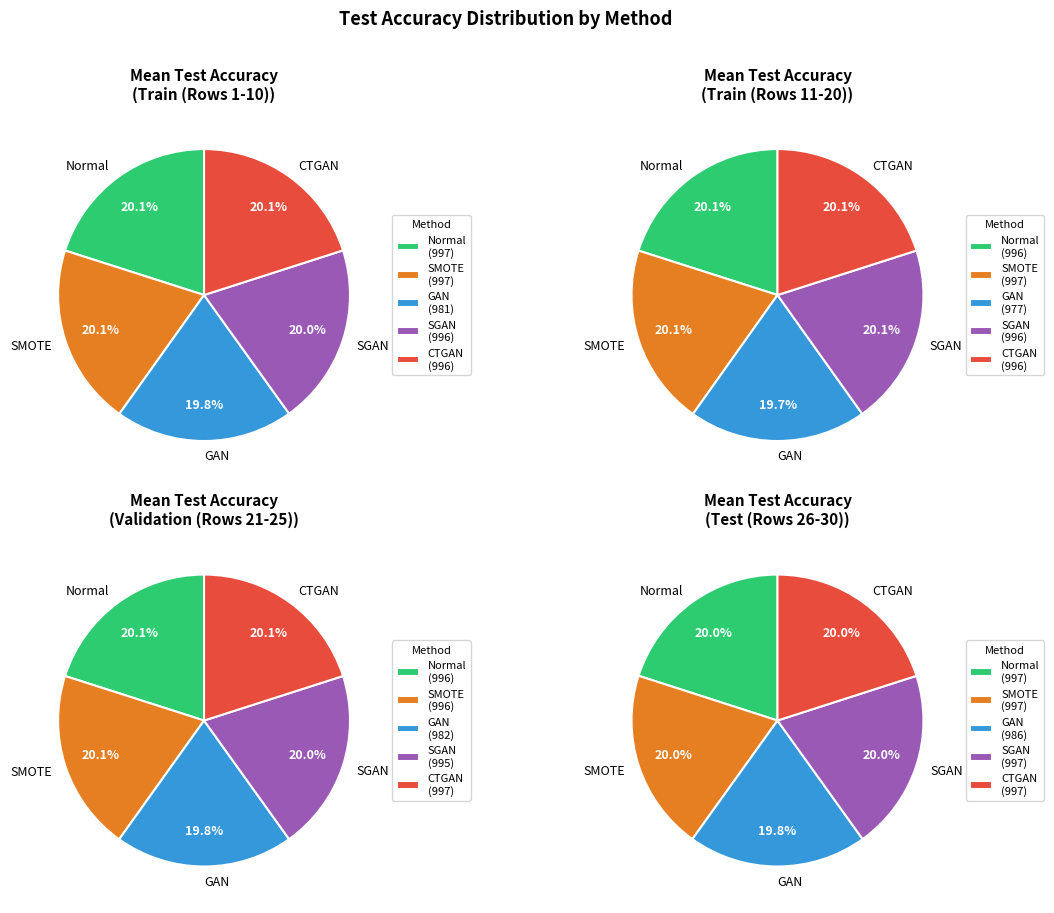

Is there a majority slice in this chart?

No